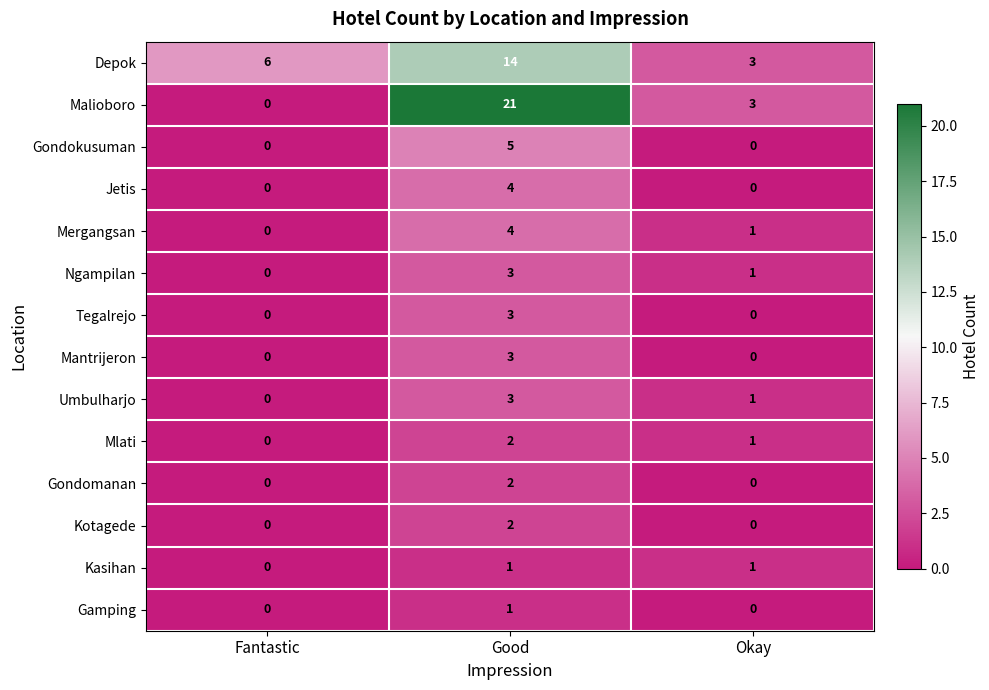

At which category is the sum across all series the highest?

Good